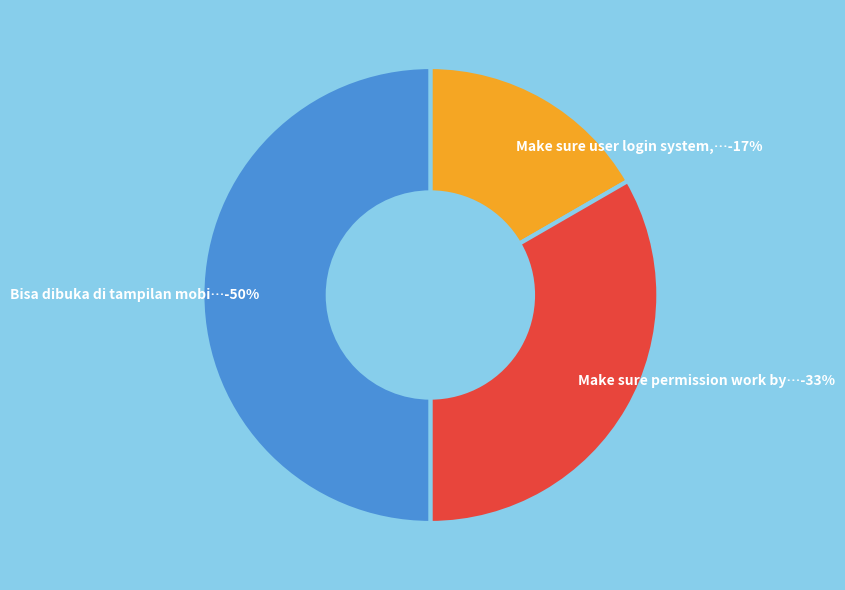

Which has a higher value, Bisa dibuka di tampilan mobile or Make sure user login system, with session?

Bisa dibuka di tampilan mobile